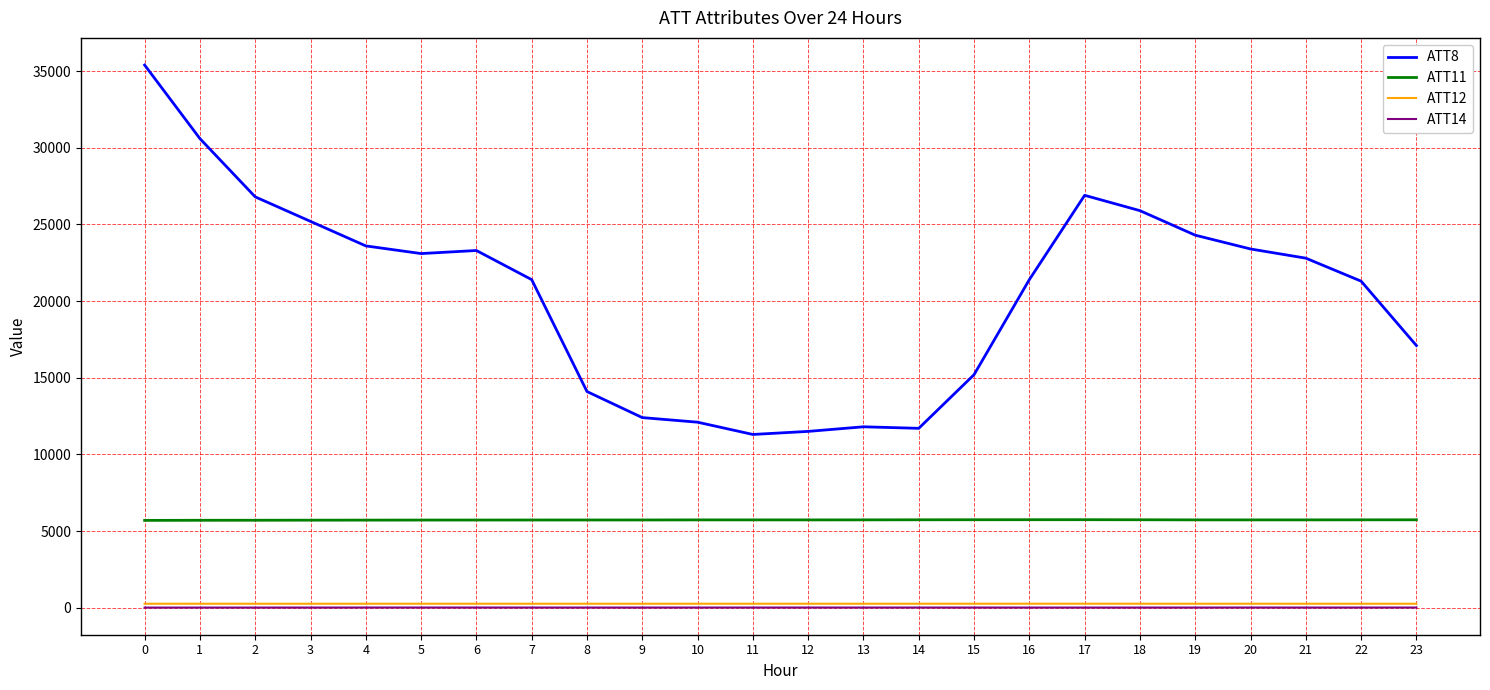

Which series has the largest total across all categories?

ATT8